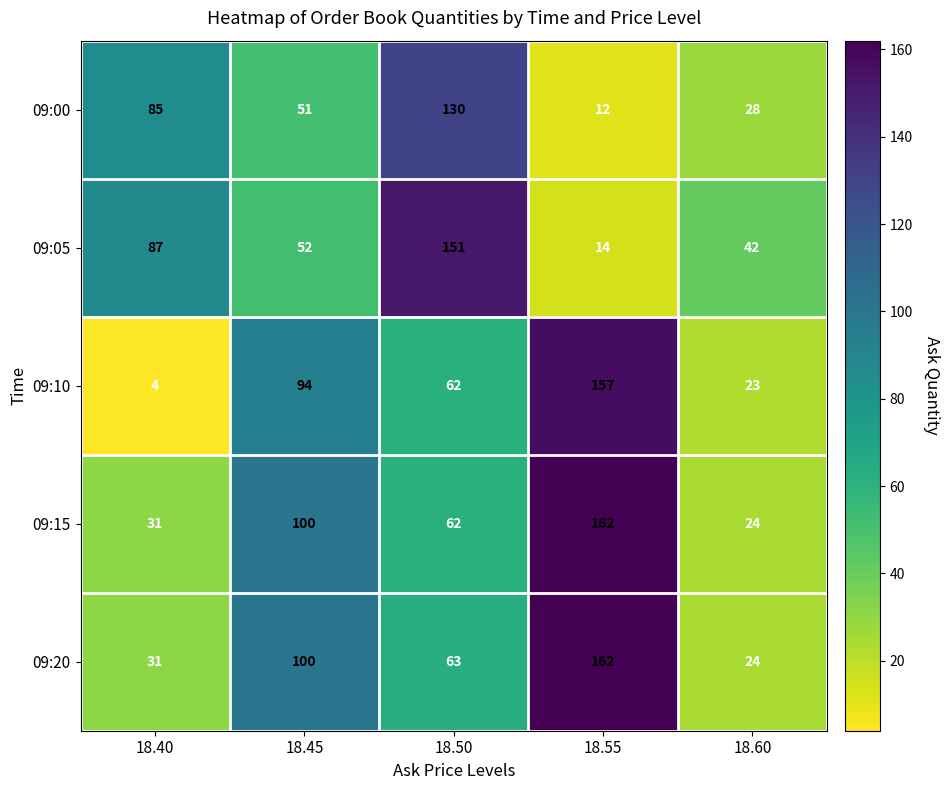

Count the number of data series in this chart.

5